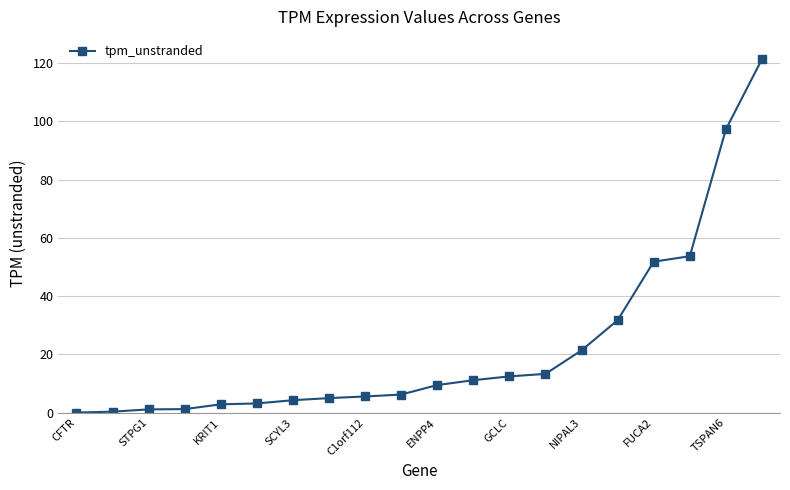

What is the value of the 7th point from the left?

4.3